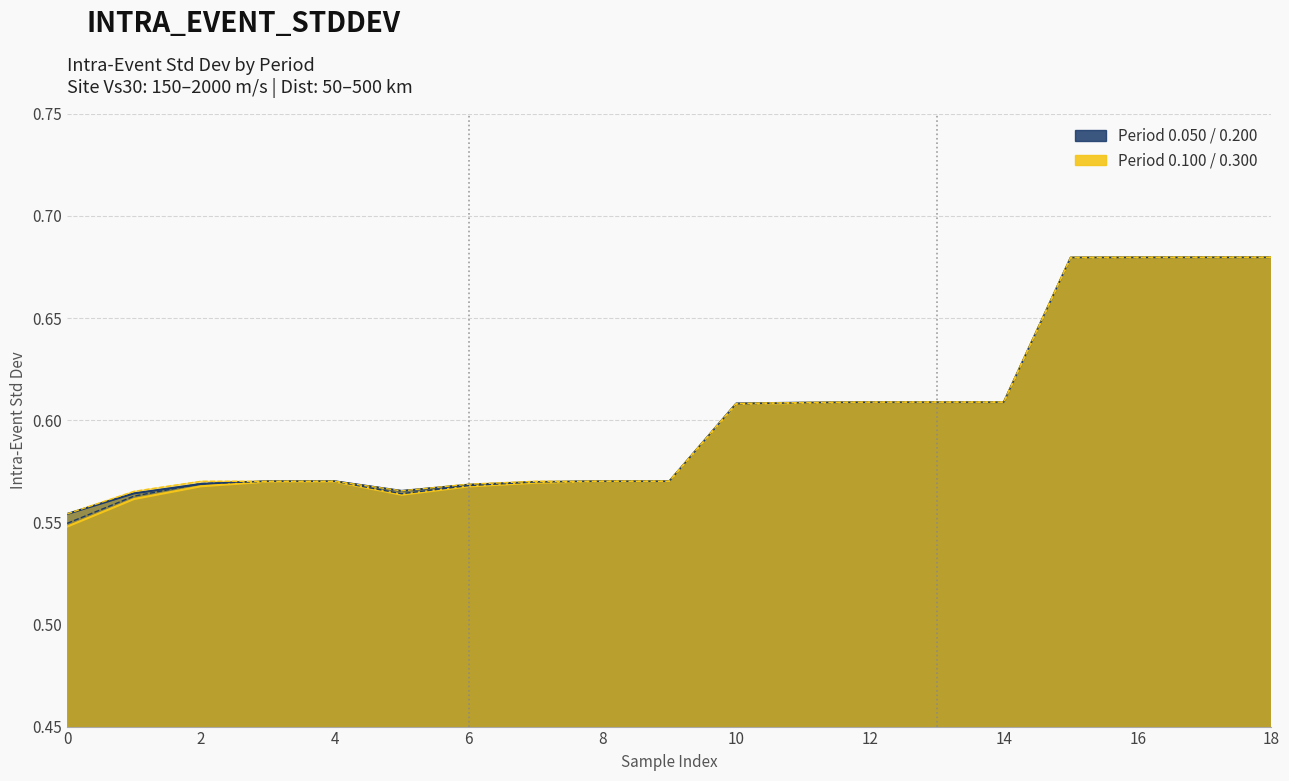

How many lines are shown in the chart?

4